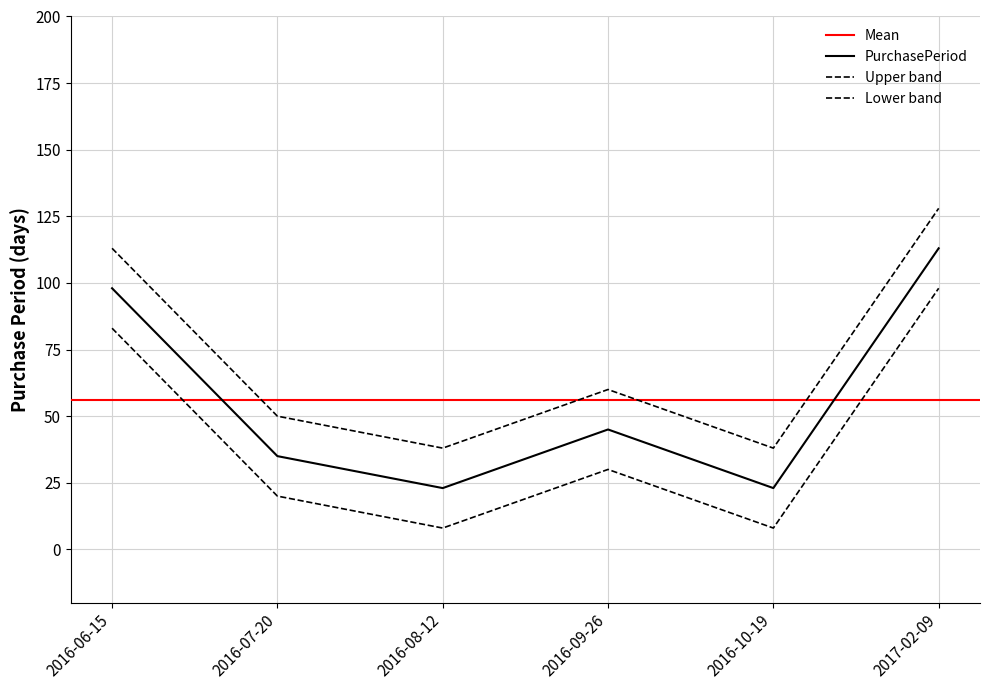

What is the average value?

56